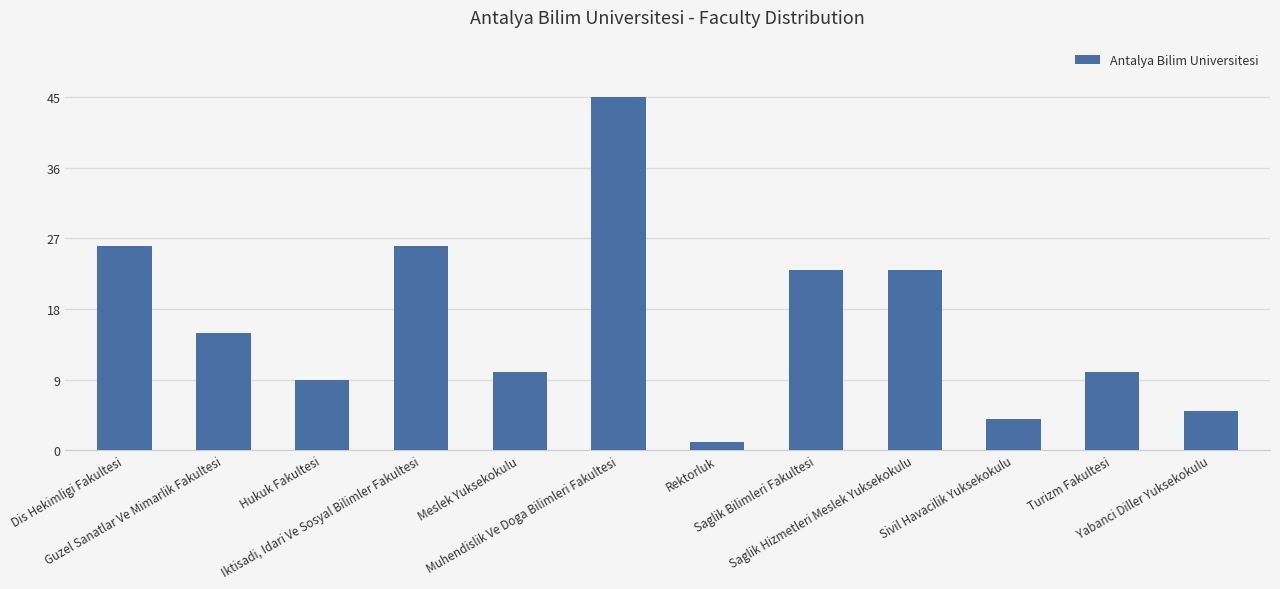

What is the greatest value displayed?

45